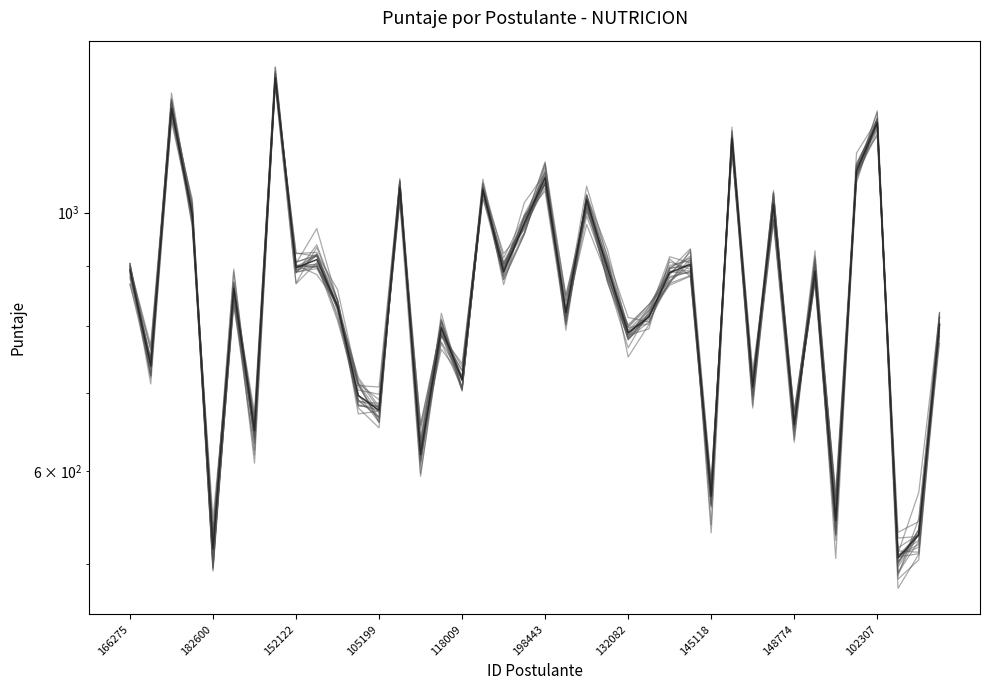

What is the minimum value shown in the chart?

505.8